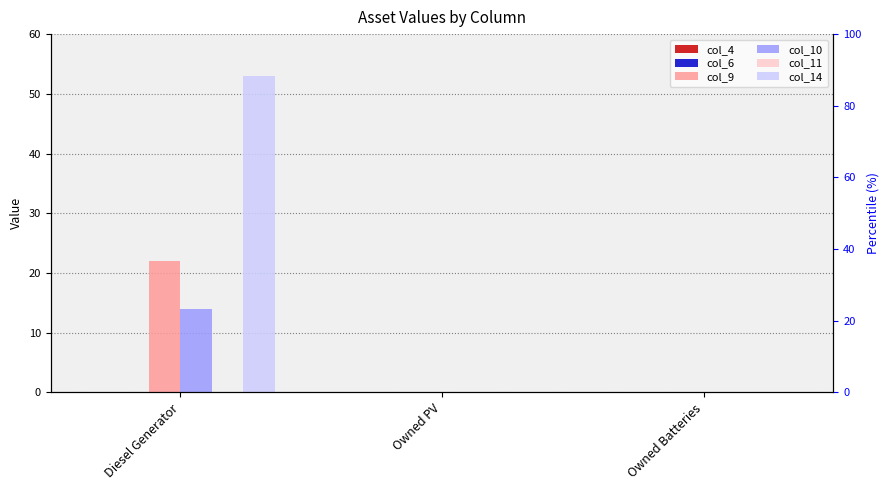

Reading left to right, transcribe all the data shown in this chart.

col_4: Diesel Generator=0	Owned PV=0	Owned Batteries=0
col_6: Diesel Generator=0	Owned PV=0	Owned Batteries=0
col_9: Diesel Generator=22	Owned PV=0	Owned Batteries=0
col_10: Diesel Generator=14	Owned PV=0	Owned Batteries=0
col_11: Diesel Generator=0	Owned PV=0	Owned Batteries=0
col_14: Diesel Generator=53	Owned PV=0	Owned Batteries=0